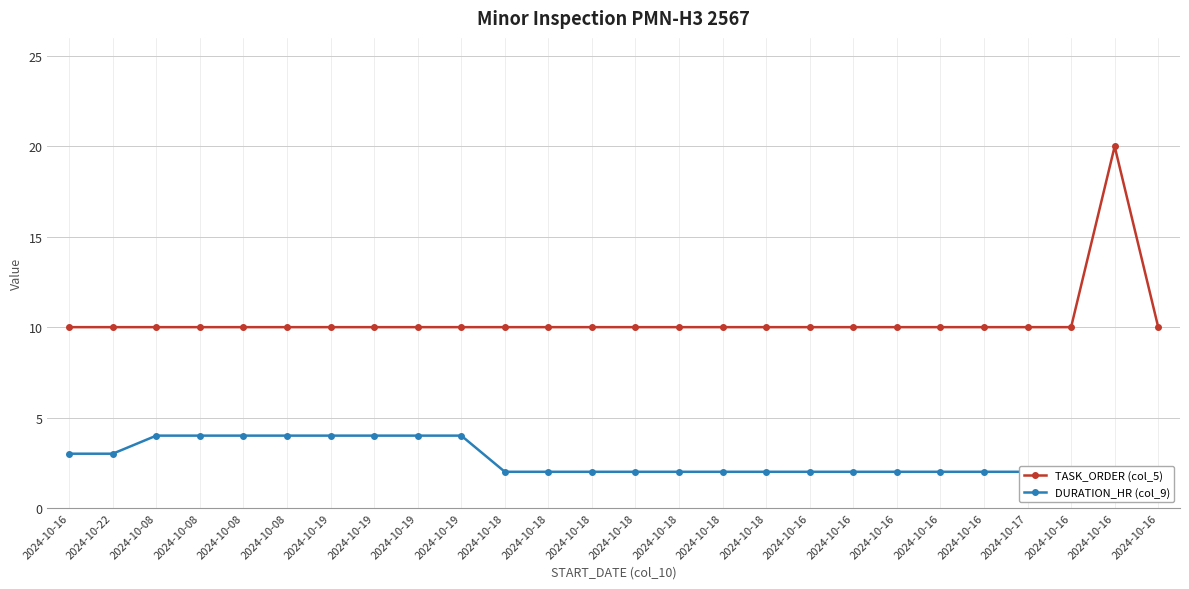

At how many categories does at least one series exceed 11?

1